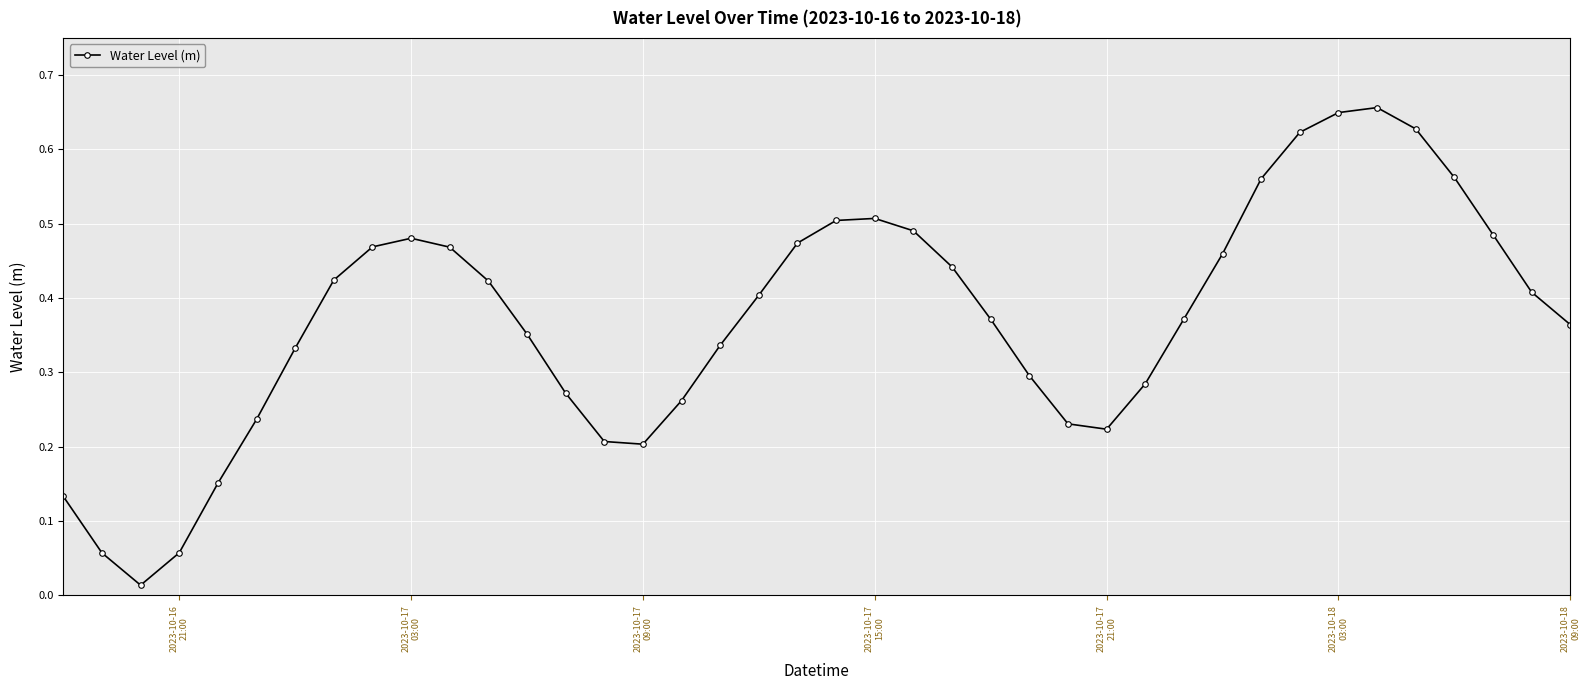

How many lines are shown in the chart?

1